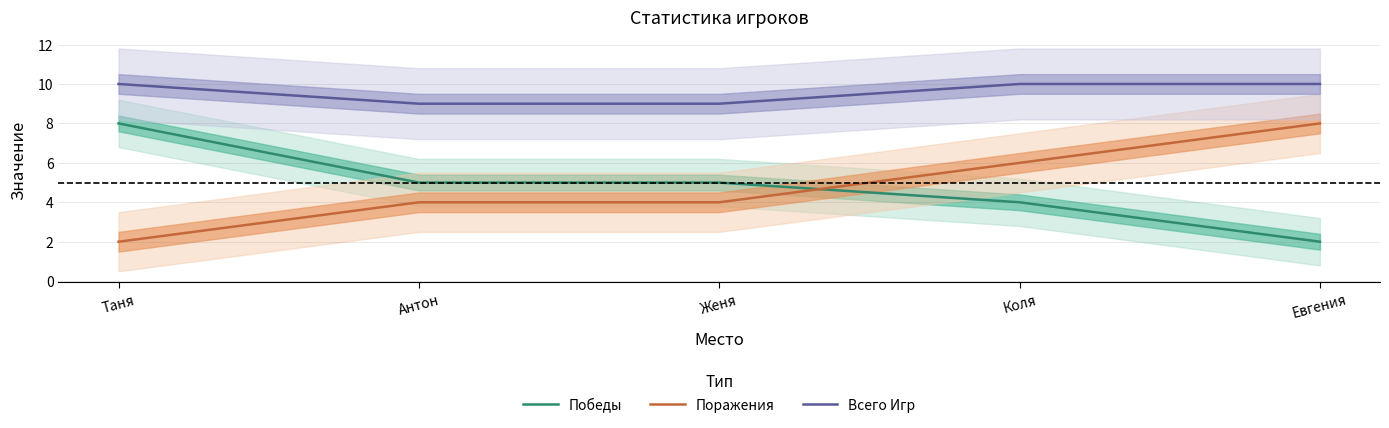

How many data points in Победы are above 5?

1